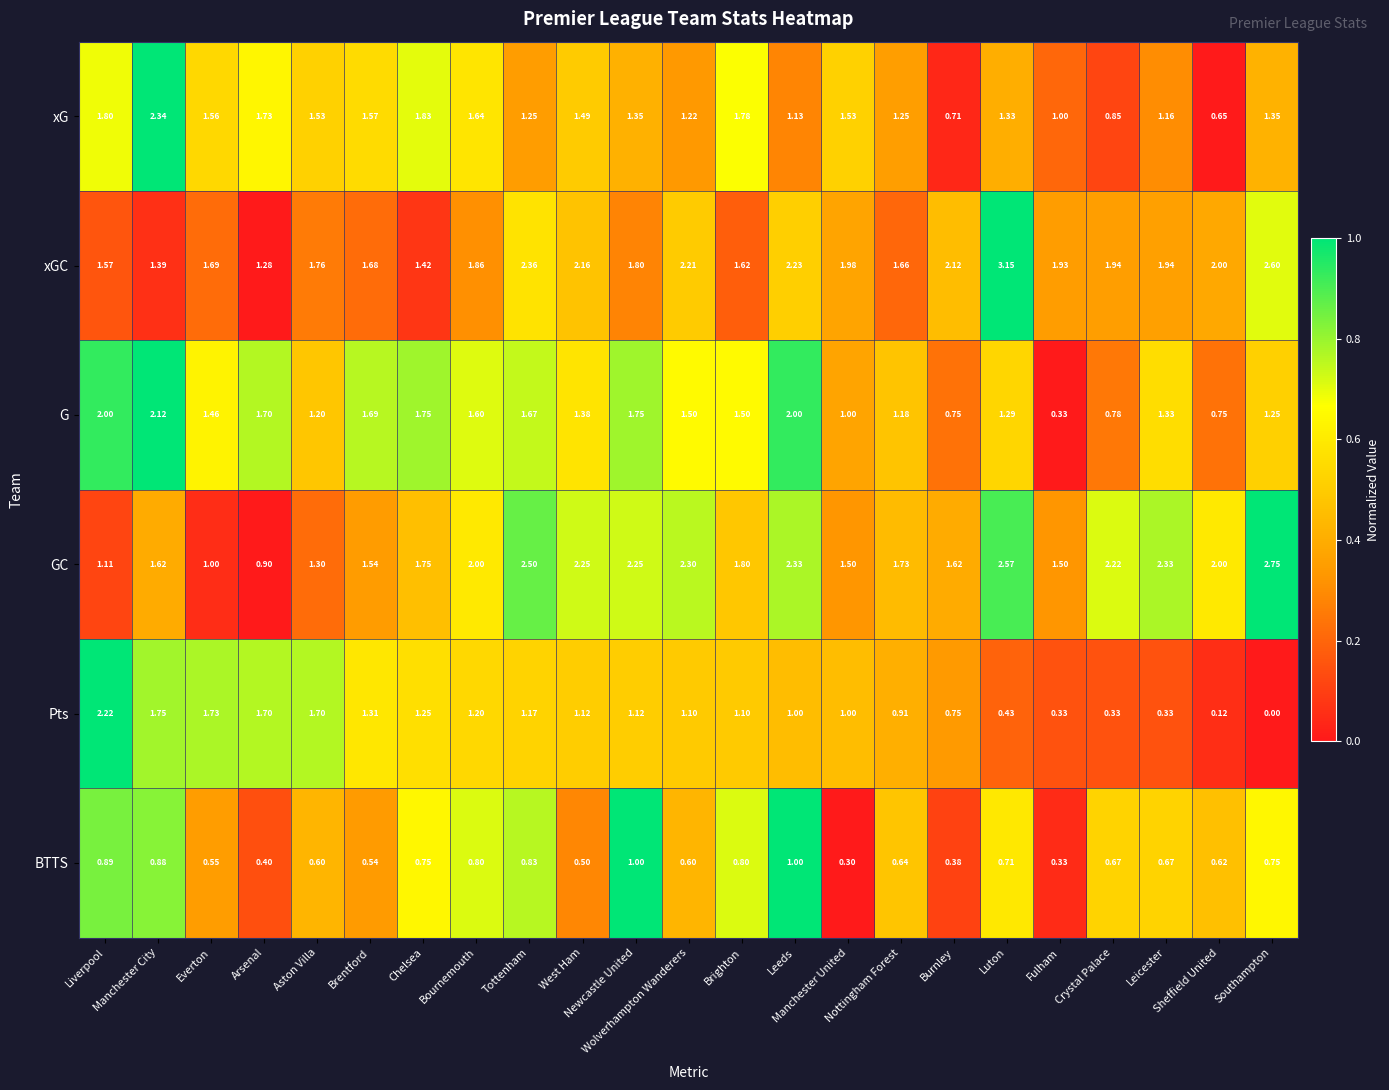

What is the total value across all series at Chelsea?

8.8